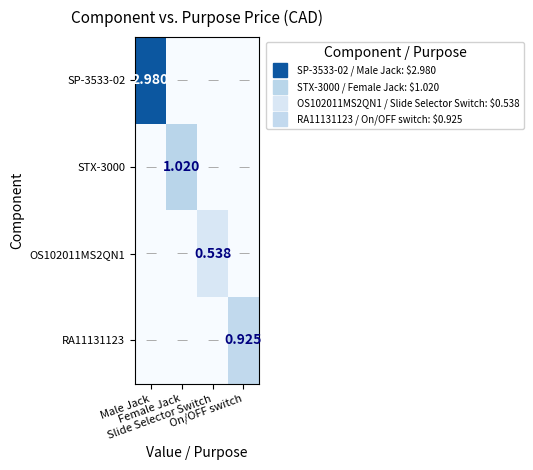

At how many categories does at least one series exceed 1?

2